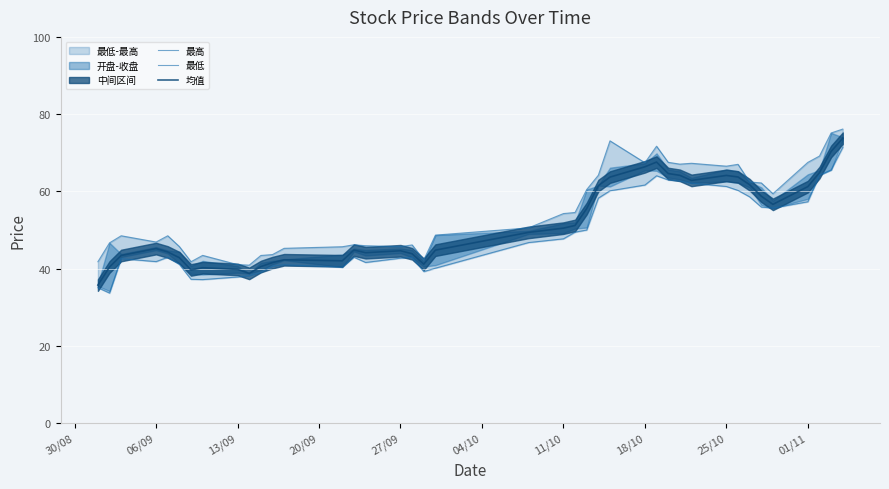

What is the minimum value for 均值?

35.7